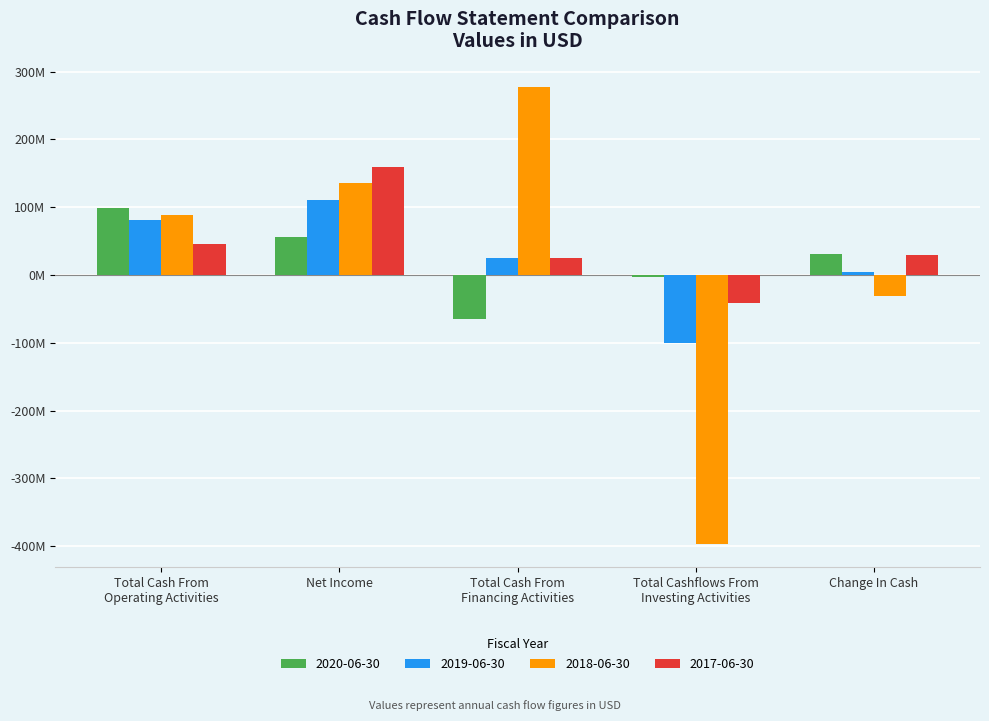

What are all the series names shown in the legend?

2020-06-30, 2019-06-30, 2018-06-30, 2017-06-30